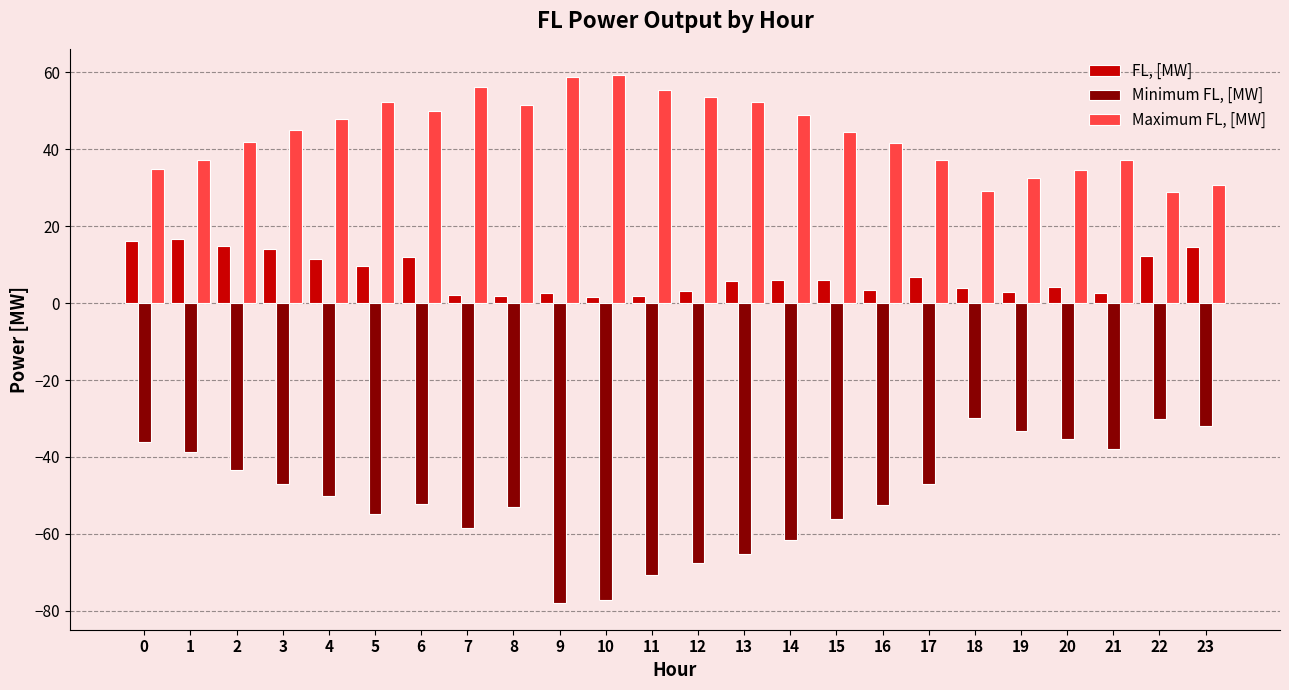

What is the value of the Maximum FL, [MW] bar at the 1st from the left?

34.8